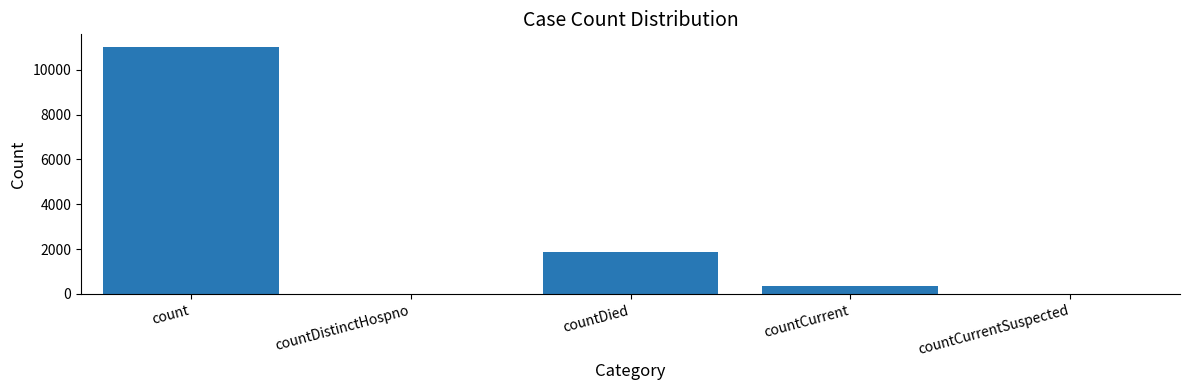

What value does the data have at countDied, to the nearest 10?

1890